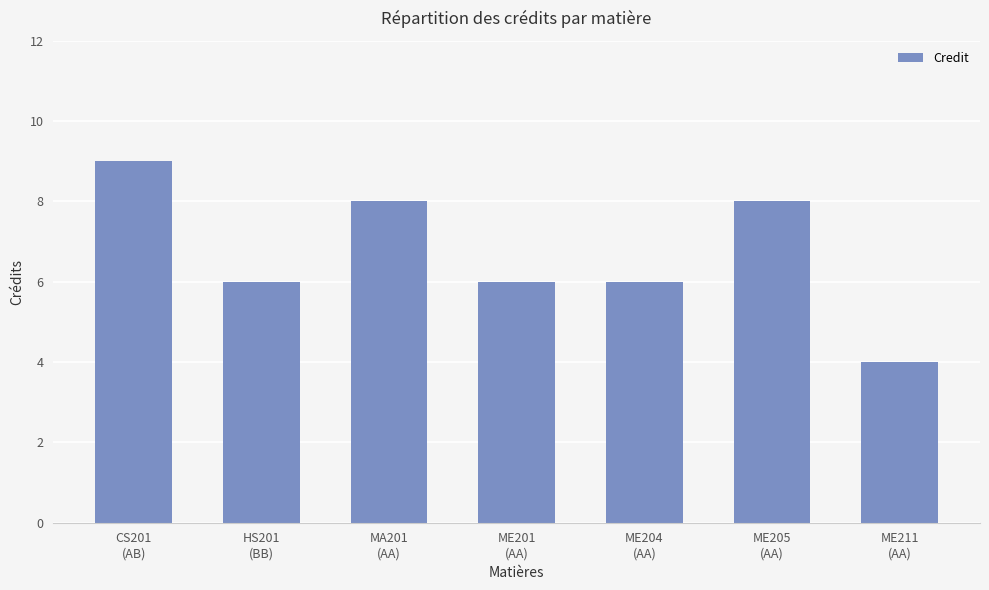

Which has a higher value, MA201
(AA) or ME211
(AA)?

MA201
(AA)